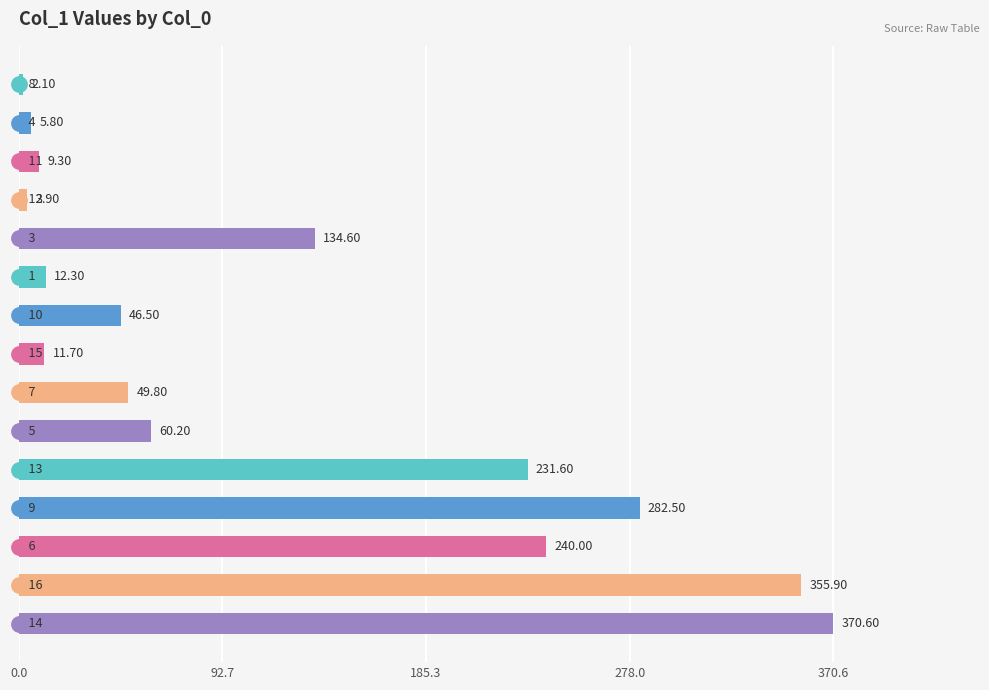

What is the difference between the maximum and second lowest values?

366.7